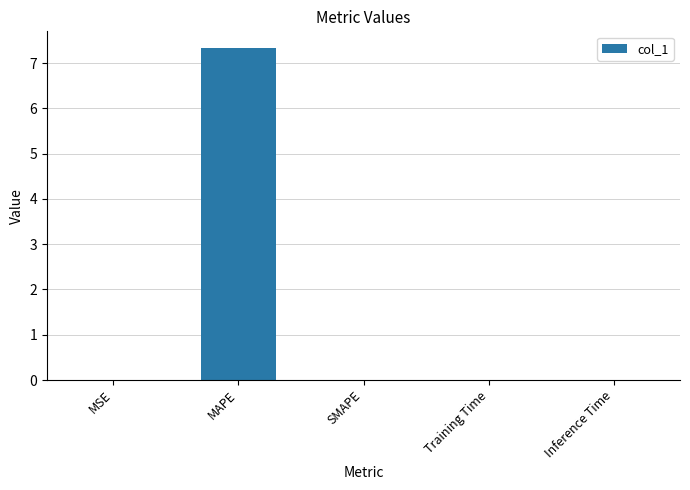

What is the sum of all values?

7.3